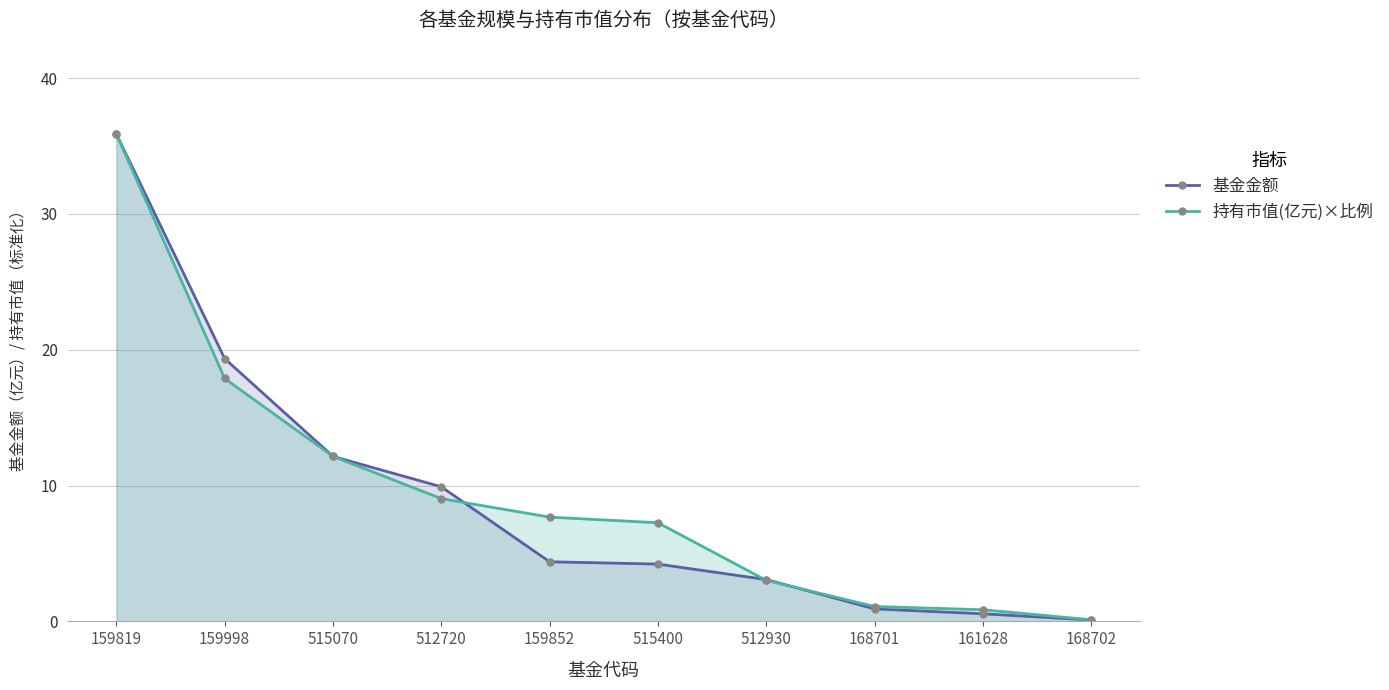

How many distinct data groups are displayed?

2